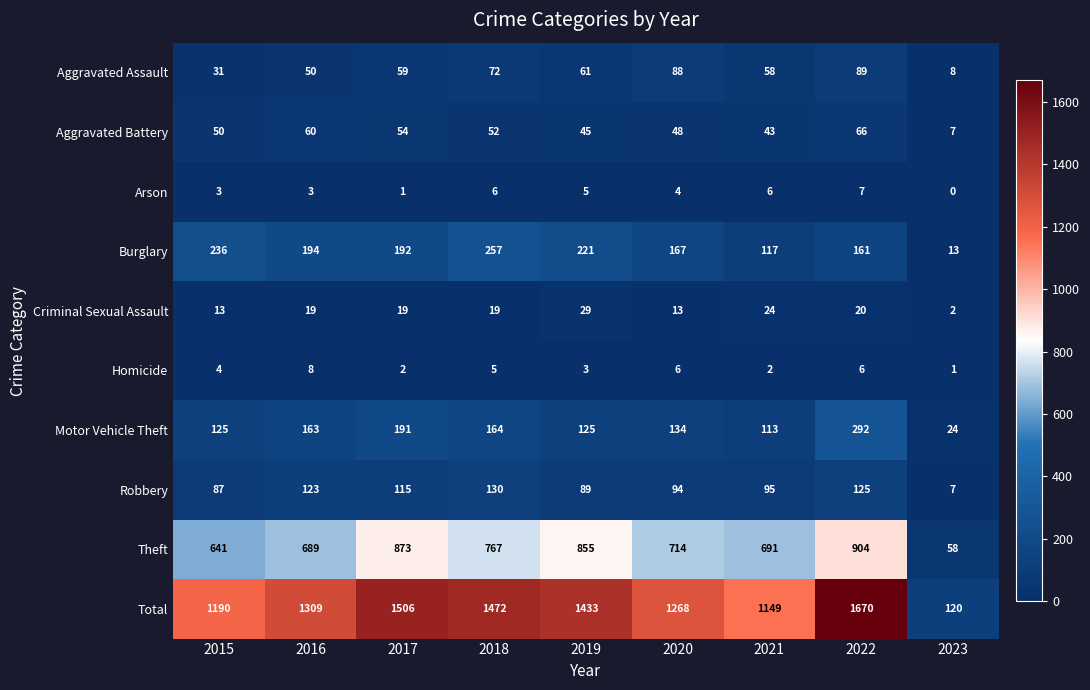

Rank the categories by Theft value from highest to lowest.

2022, 2017, 2019, 2018, 2020, 2021, 2016, 2015, 2023